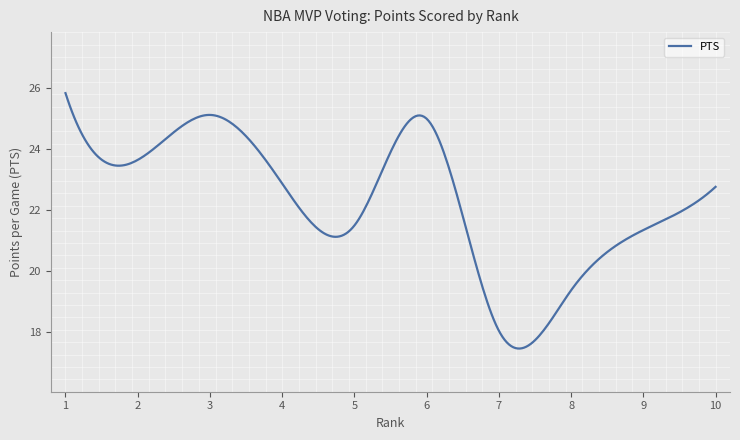

What is the greatest value displayed?

25.8